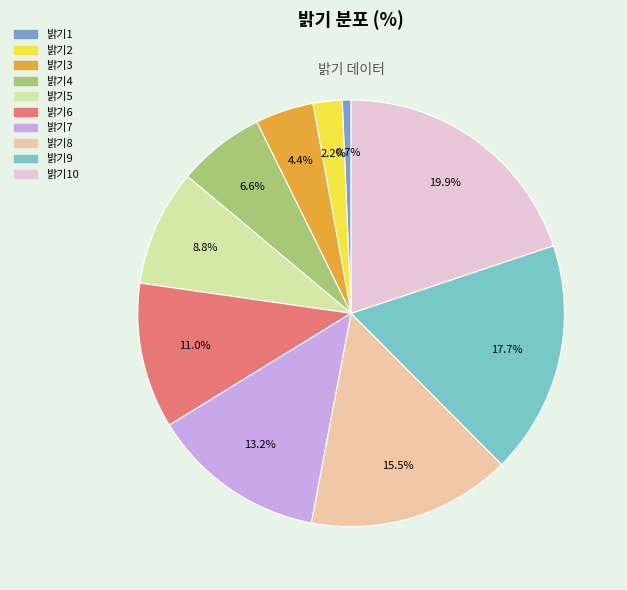

Does any single category account for the majority?

No